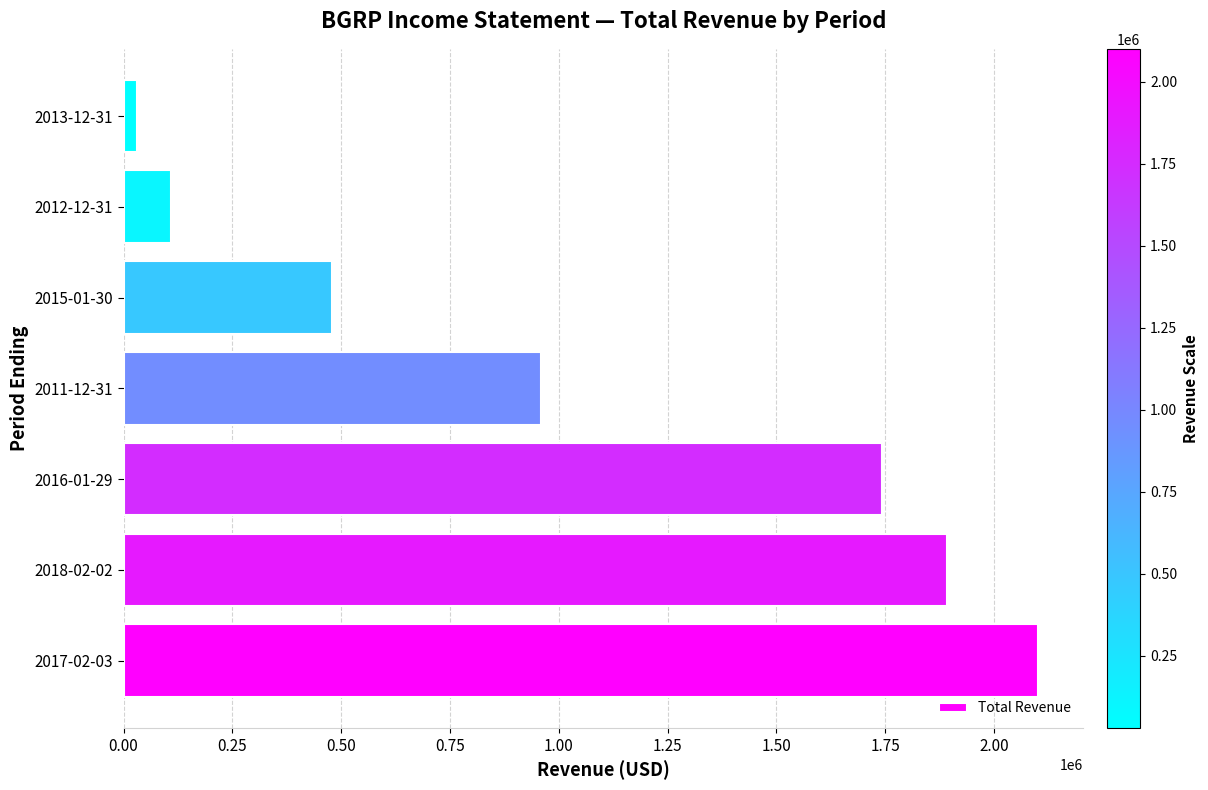

What is the difference between the values at 2015-01-30 and 2011-12-31?

481100